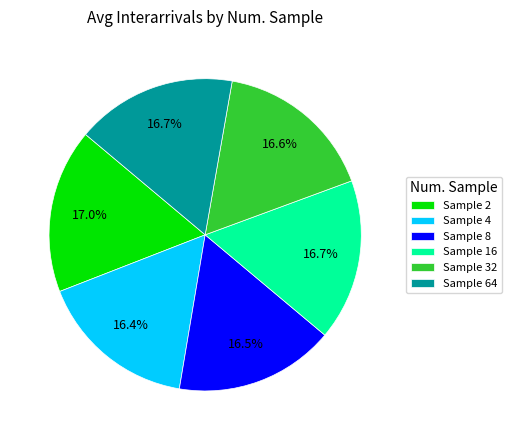

Does Sample 4 represent more than half of the total?

No